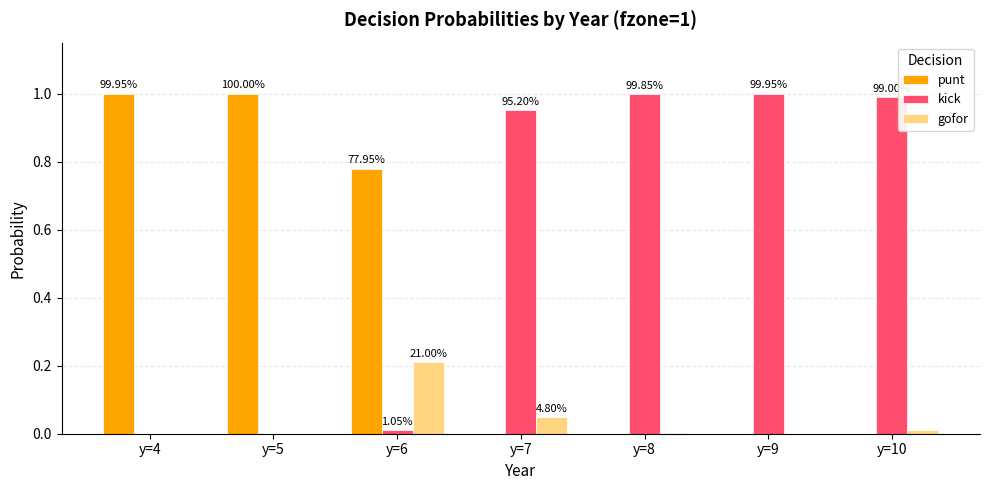

The punt series shows 0.0 at y=8. True or false?

True